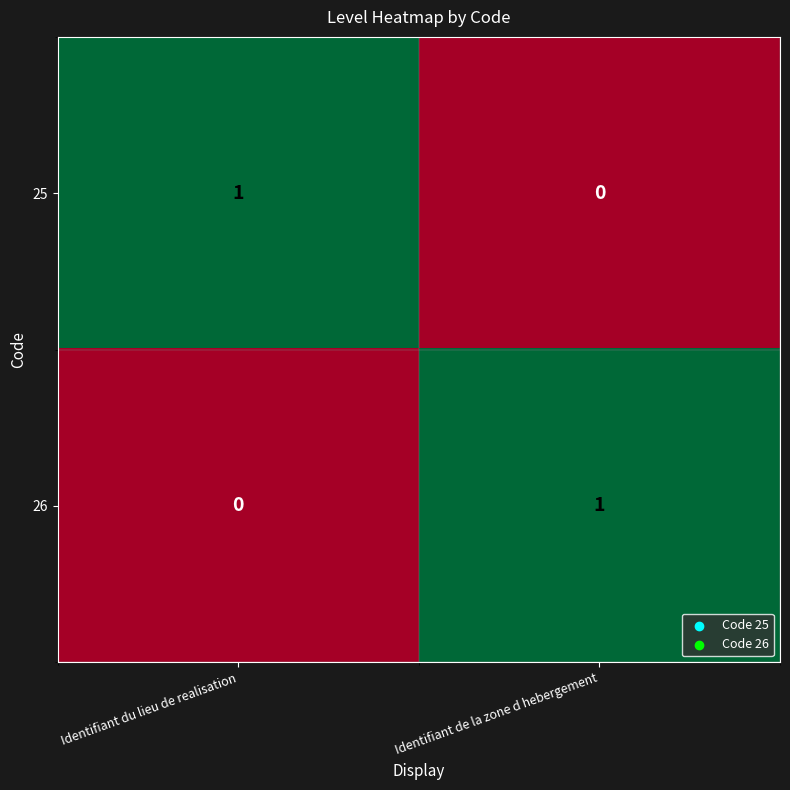

At which label is 26 closest to 0?

Identifiant du lieu de realisation